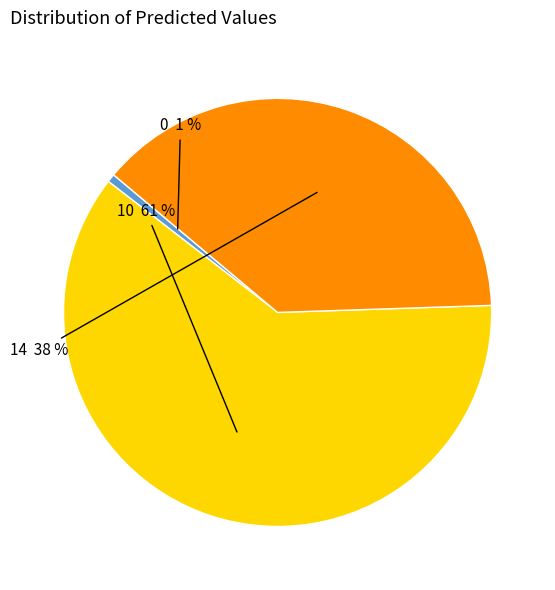

To the nearest percent, what is the difference between the largest and smallest slice percentages?

60%